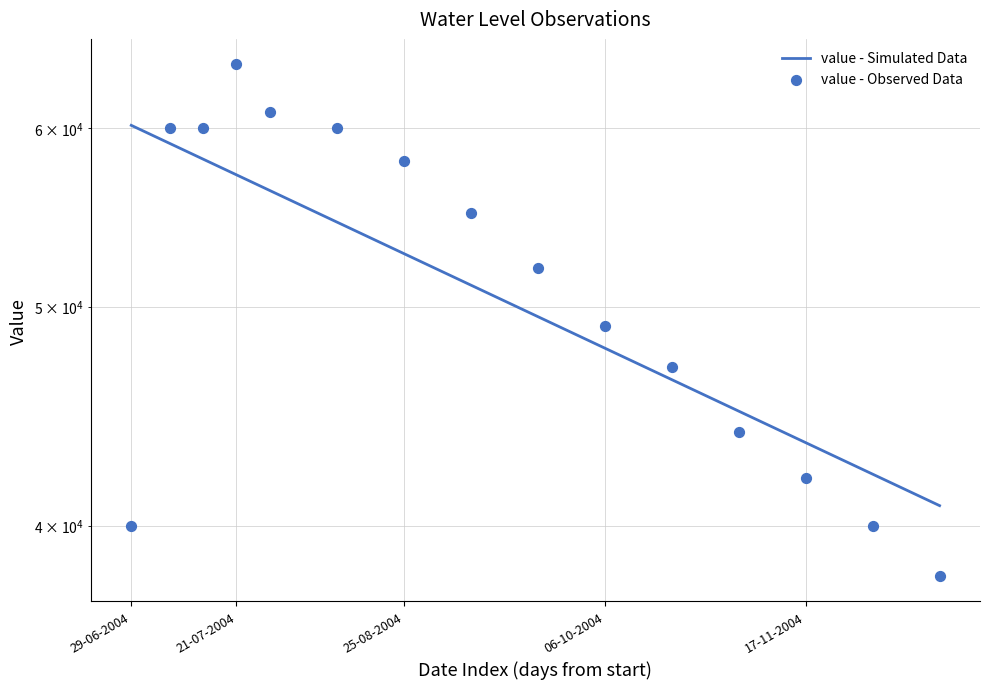

Approximately how many times larger is the value at 28-07-2004 compared to 21-07-2004?

1.0